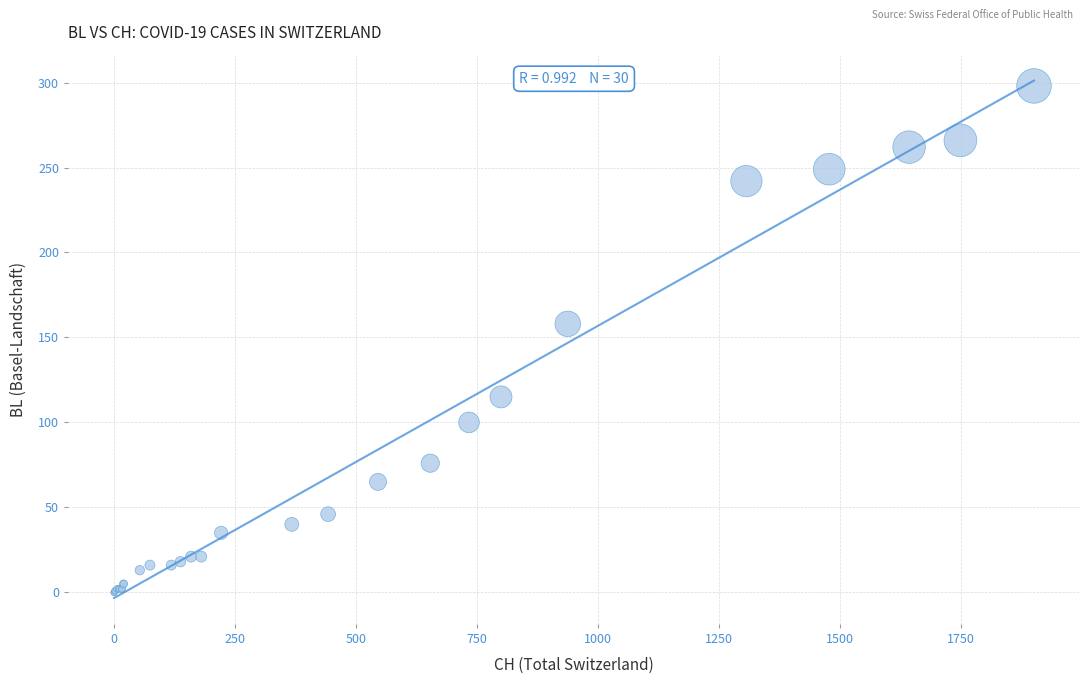

What Y value in the scatter plot is closest to 149?

158